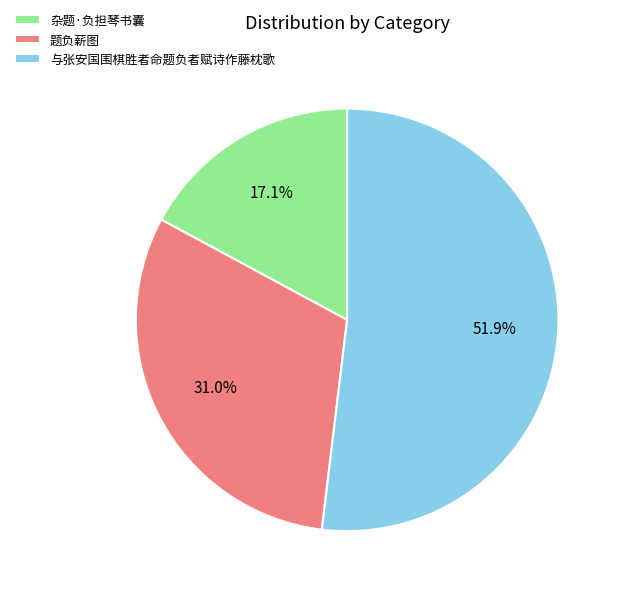

How many slices are in this pie chart?

3